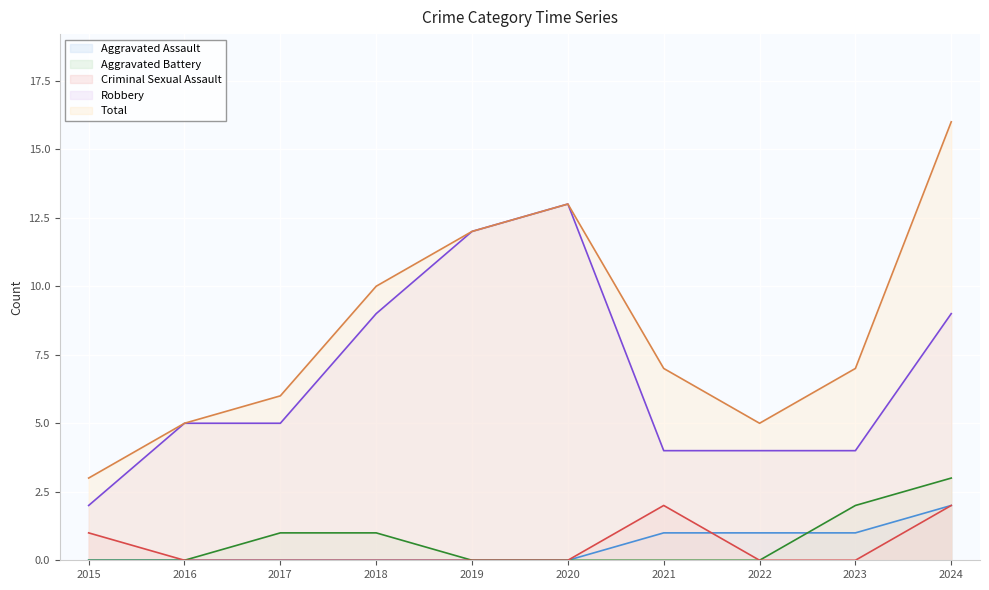

List the labels in order of Total value, smallest first.

2015, 2016, 2022, 2017, 2021, 2023, 2018, 2019, 2020, 2024